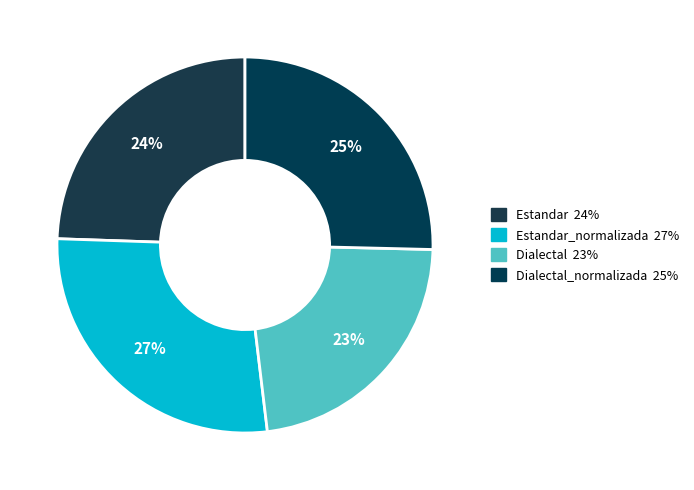

How many slices are in this pie chart?

4